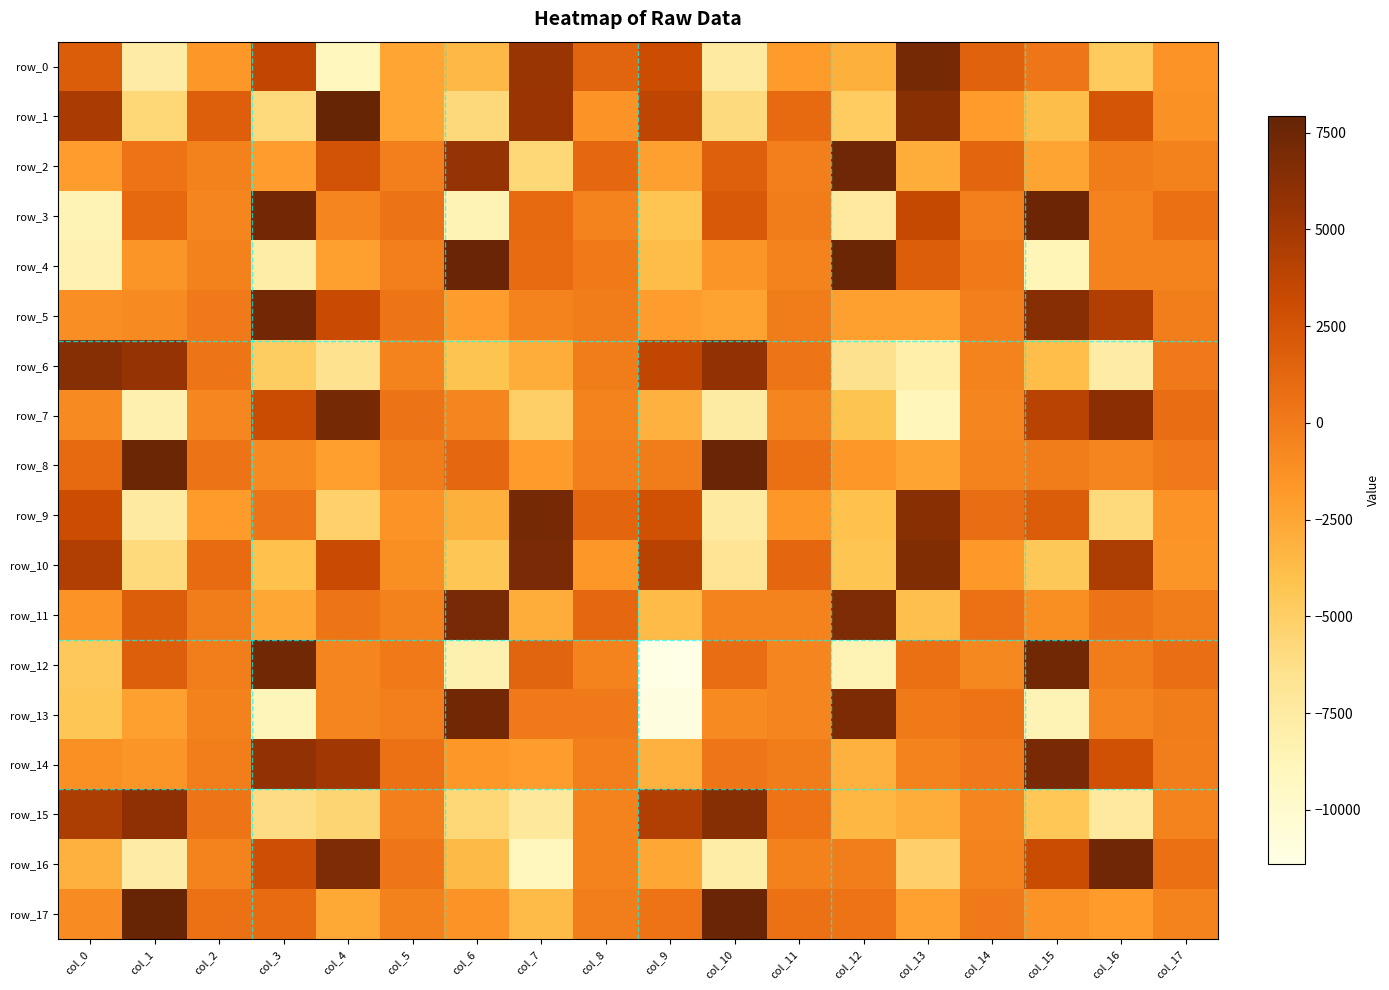

The value of row_13 at col_16 is -620.8. True or false?

True